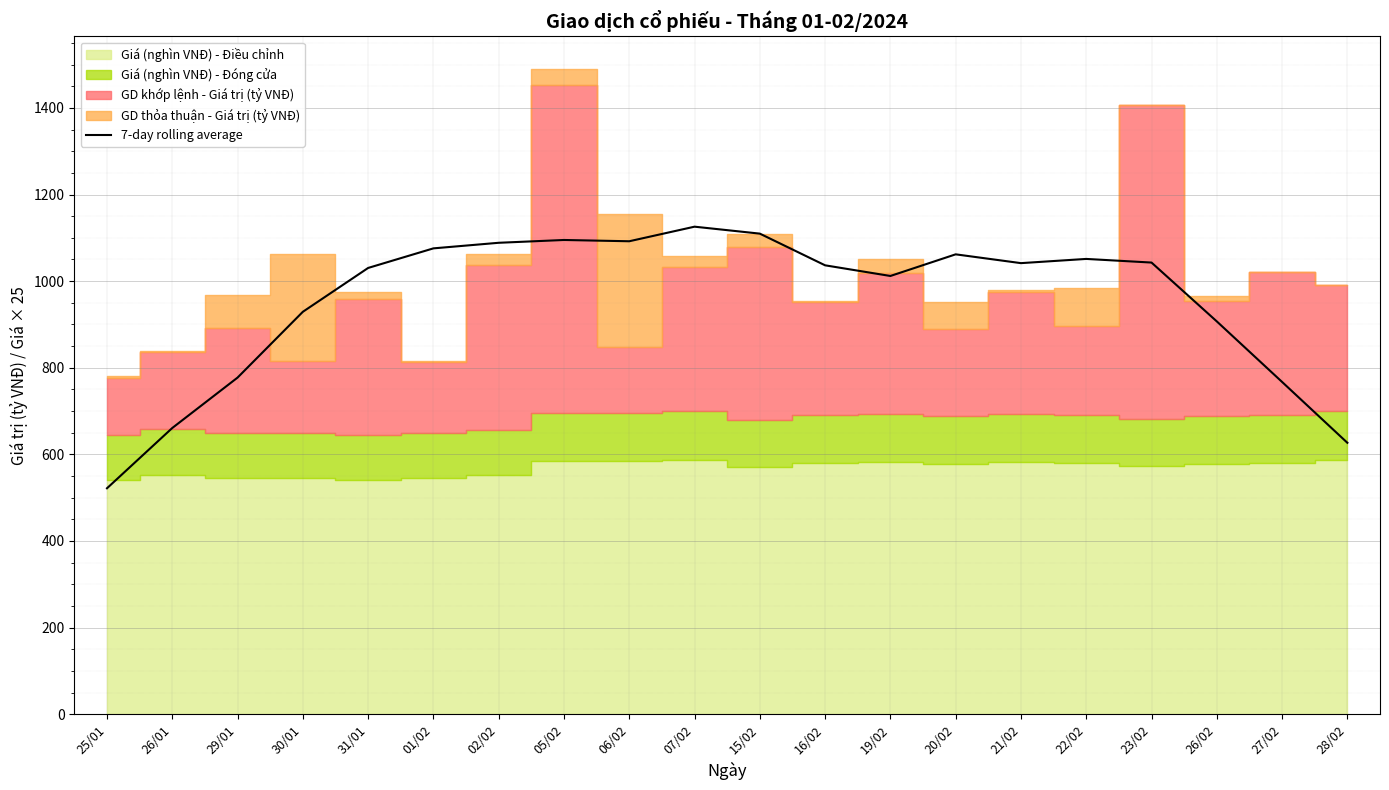

What is the maximum value shown in the chart?

1125.8